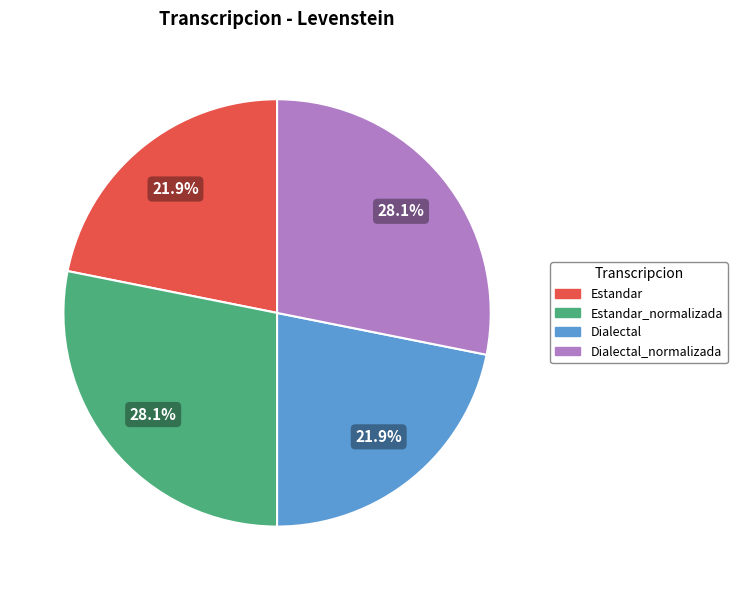

Does any single category account for the majority?

No